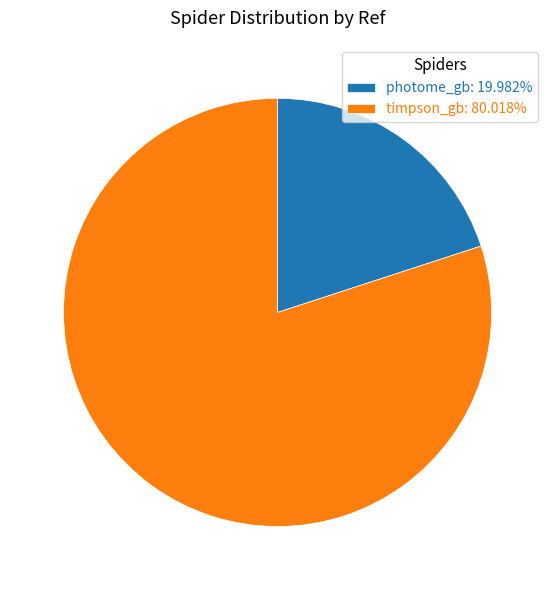

Is it true that timpson_gb is 68% of the pie?

False